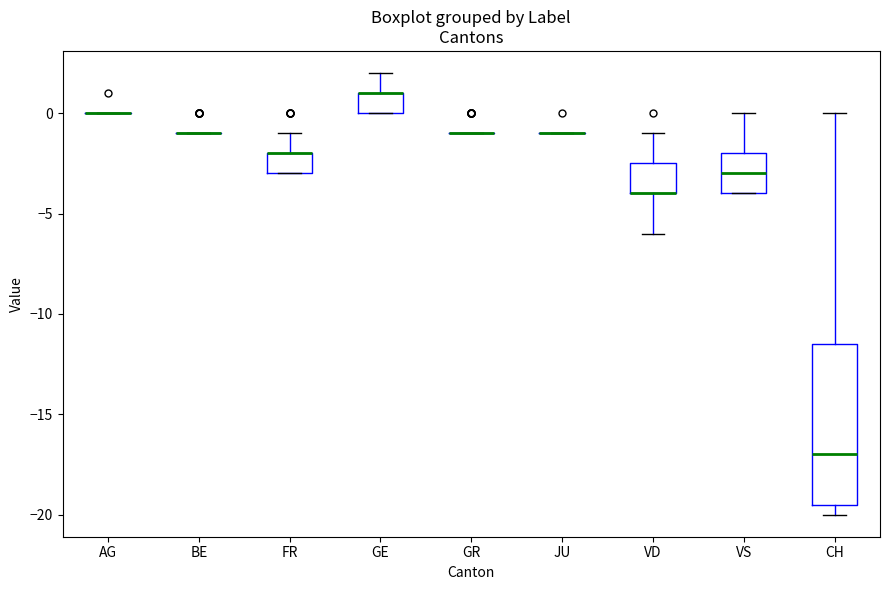

Where does the upper whisker of the box for GE end on the y-axis? The values are not printed on the chart, so give them approximately, as read against the axis.

2.0